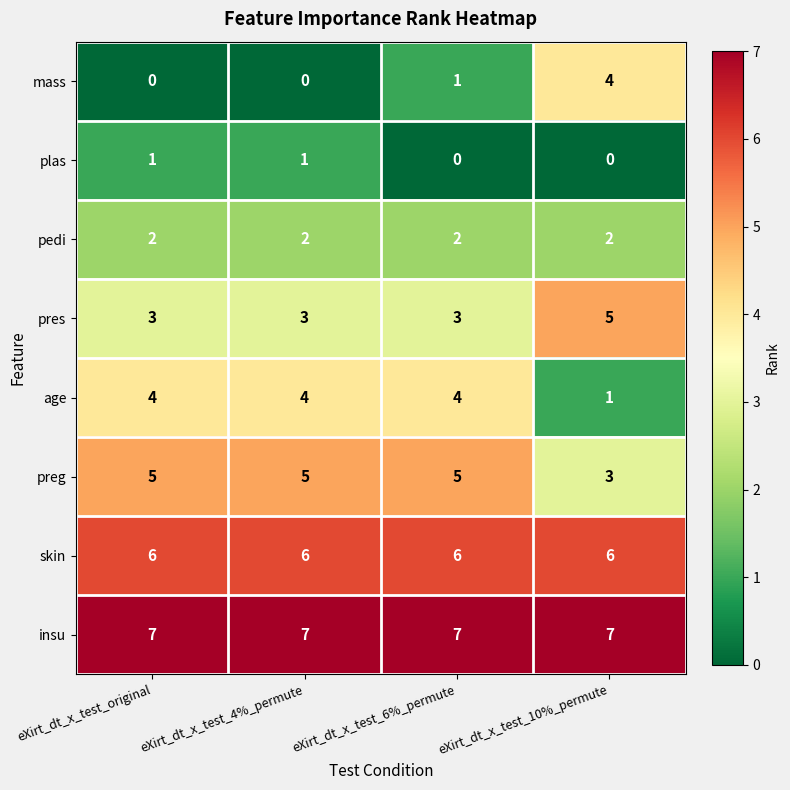

Count the age values in the range 4 to 5.

3